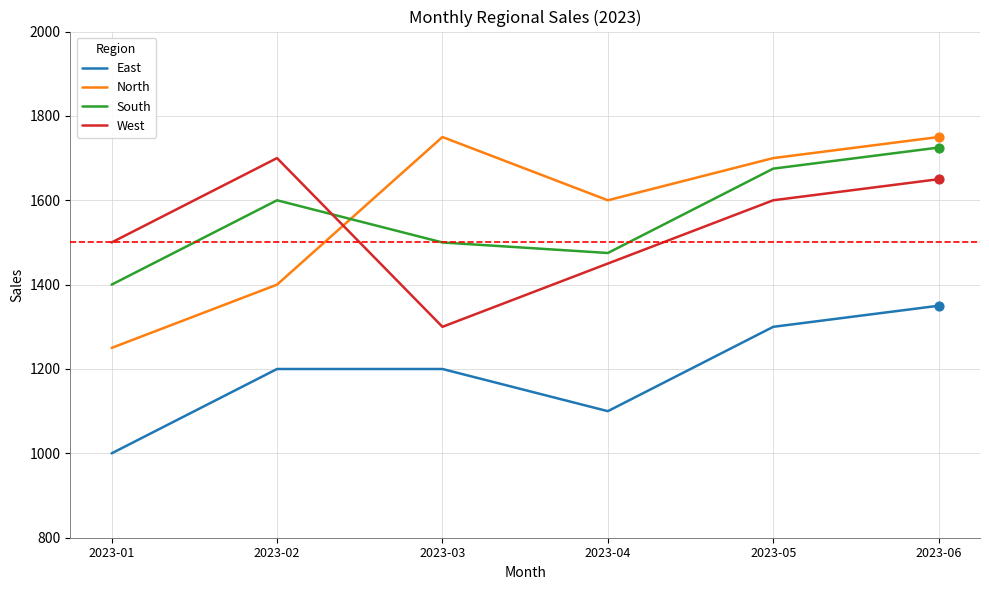

At which category is the sum across all series the highest?

2023-06